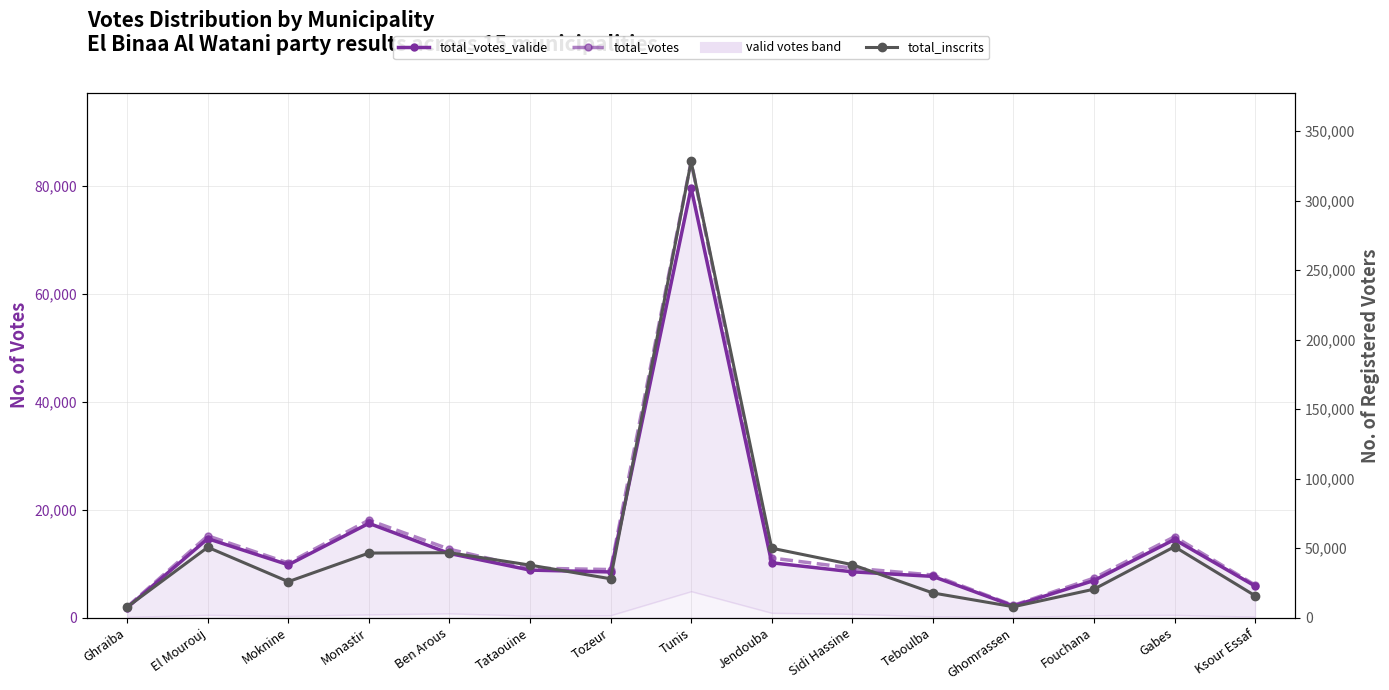

True or false: total_votes_valide has more than 1 points higher than both neighbors.

True